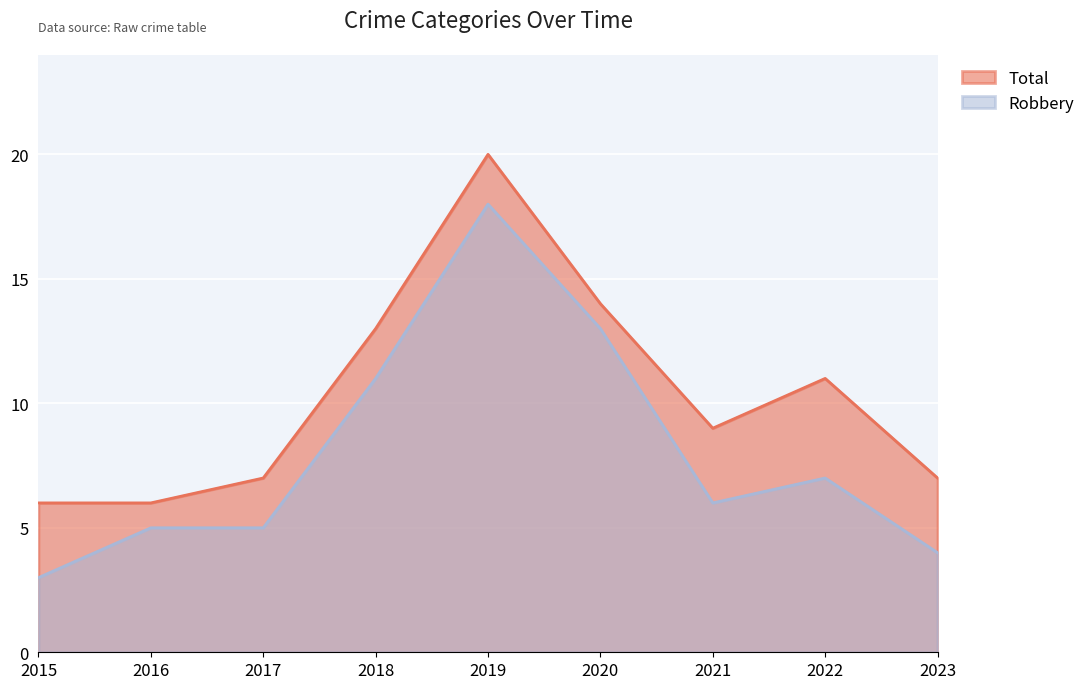

At which category does Robbery reach its first local valley?

2021